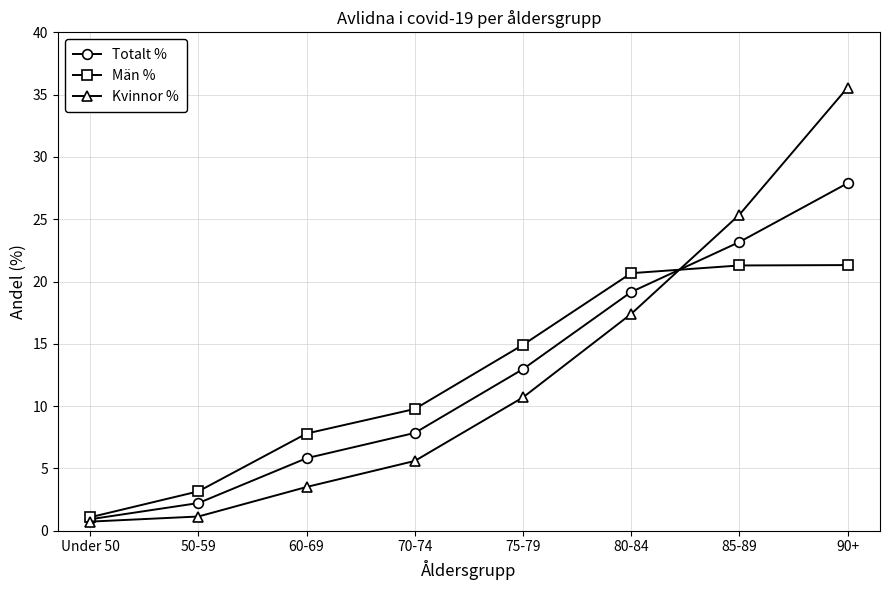

What is the value of the Män % point at the 6th from the left?

20.7